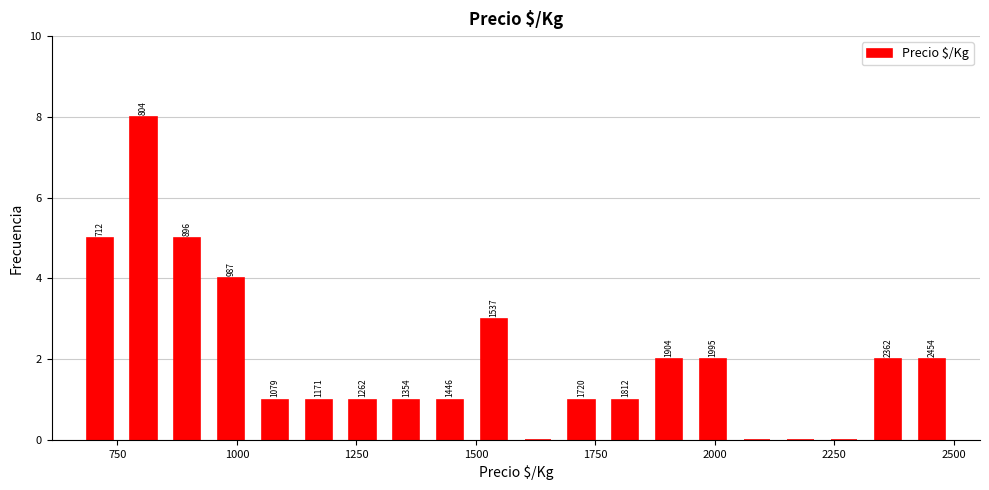

Around what value on the x-axis is the tallest bar? Give the approximate position of its centre, as read against the axis.

800